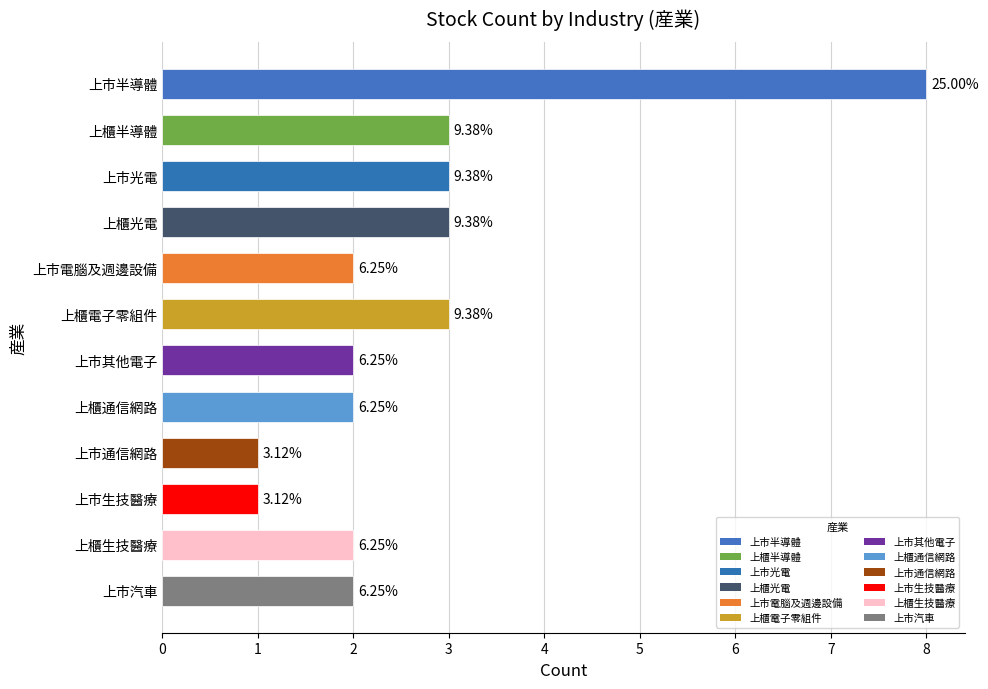

Does the chart contain any negative values?

No